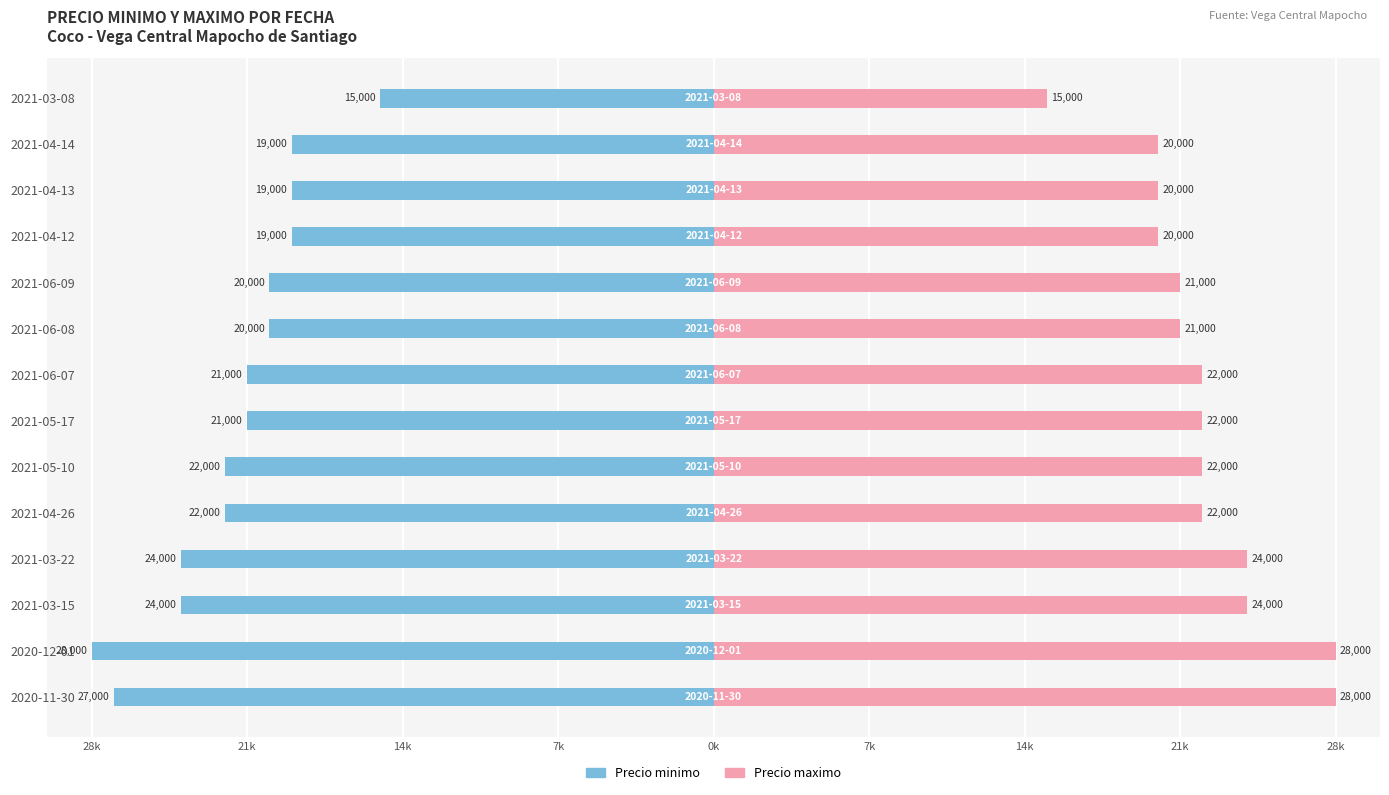

Reading left to right, extract all data points from this chart.

Precio minimo: -27000	-28000	-24000	-24000	-22000	-22000	-21000	-21000	-20000	-20000	-19000	-19000	-19000	-15000
Precio maximo: 28000	28000	24000	24000	22000	22000	22000	22000	21000	21000	20000	20000	20000	15000